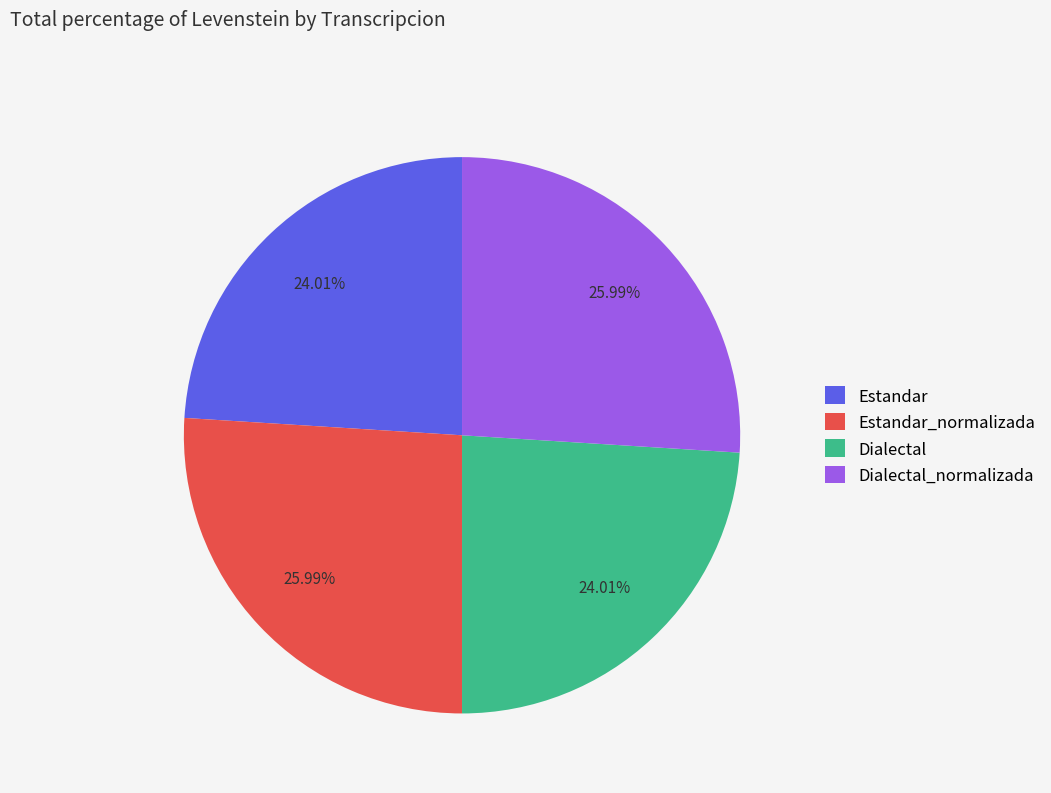

The Dialectal_normalizada slice represents 26% of the pie. True or false?

True